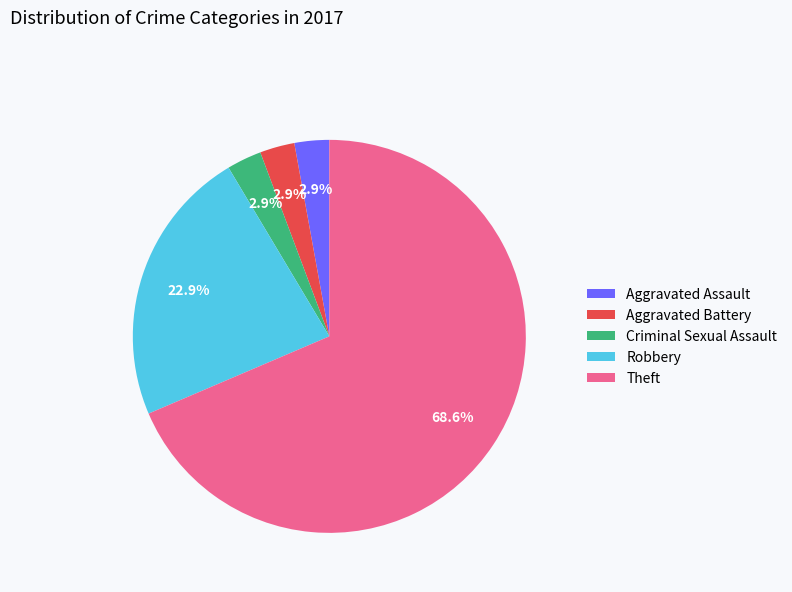

Is there any slice that represents more than half of the pie?

Yes